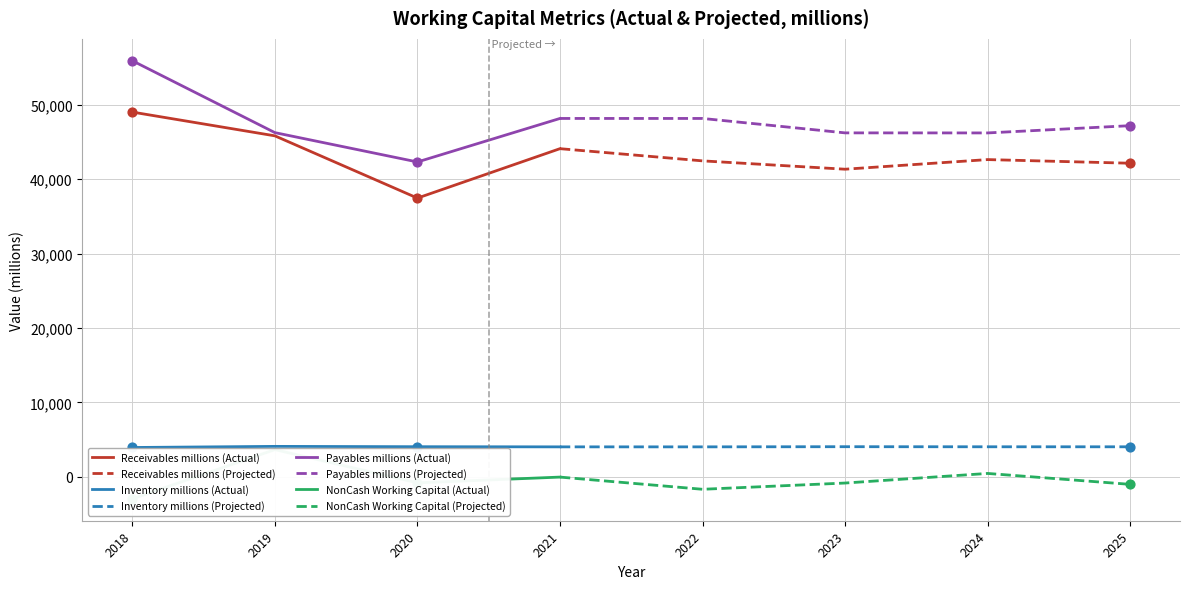

What is the total value across all series at 2021?

96244.7